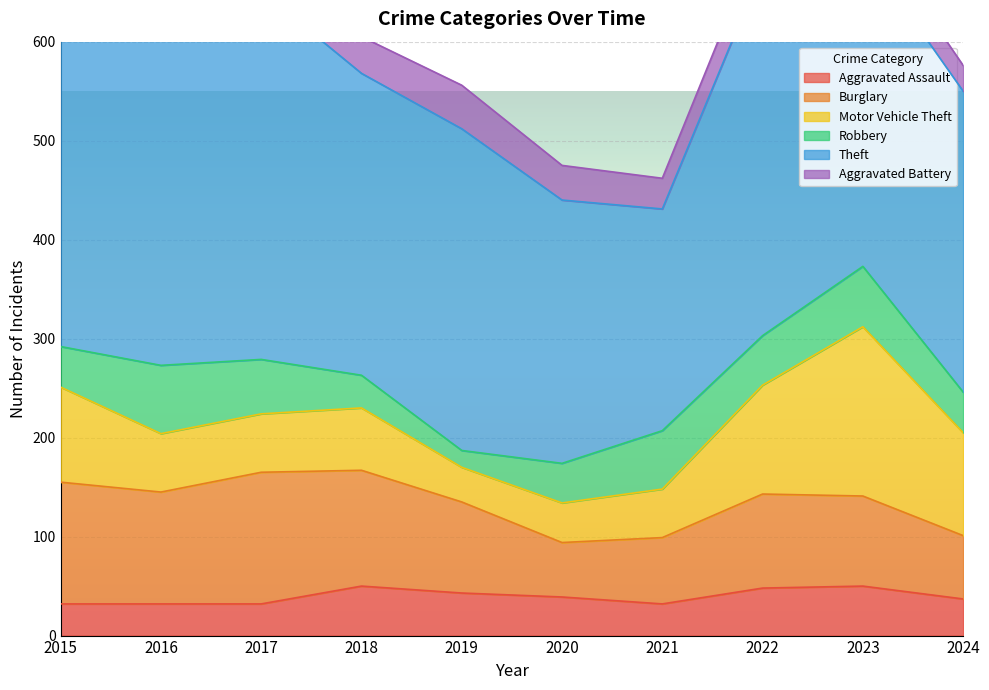

Rank the categories by Burglary value from highest to lowest.

2017, 2015, 2018, 2016, 2022, 2019, 2023, 2021, 2024, 2020